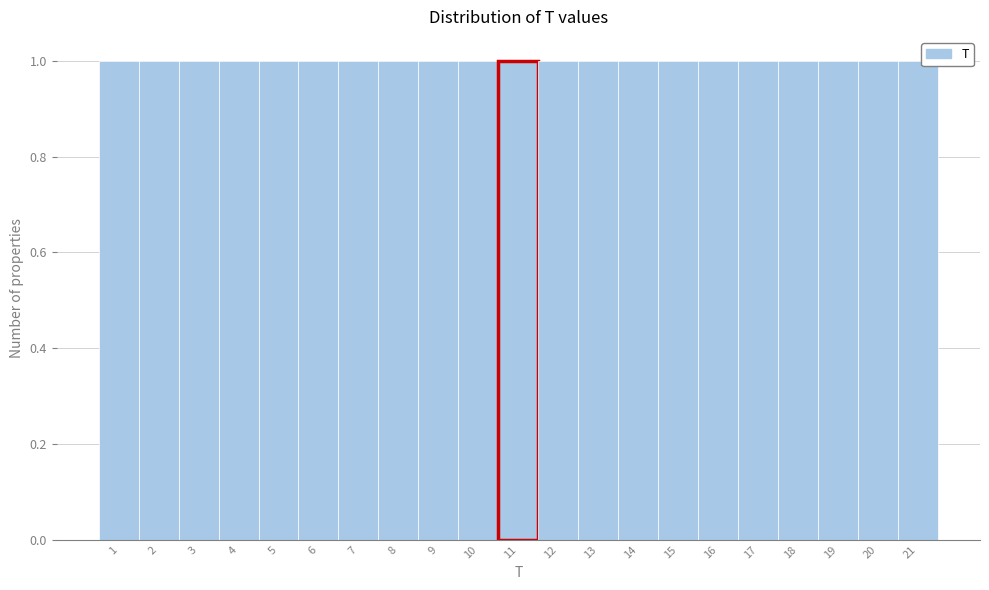

How tall is the bar that spans 17.5 to 18.5 on the x-axis? The values are not printed on the chart, so give them approximately, as read against the axis.

1